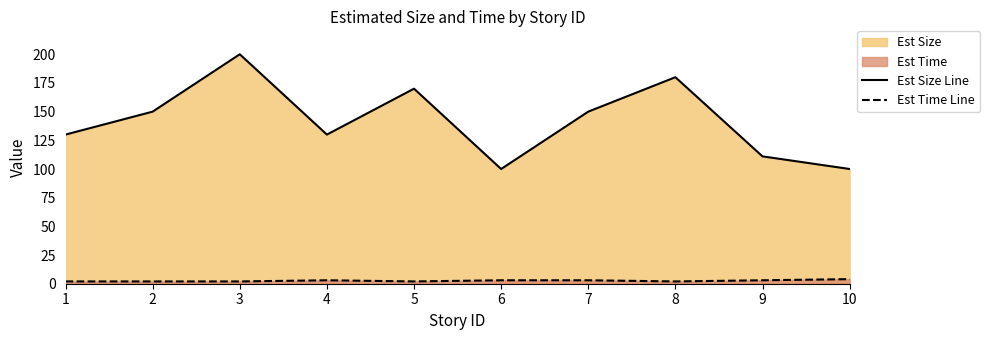

At which label does Est Size reach its peak?

3